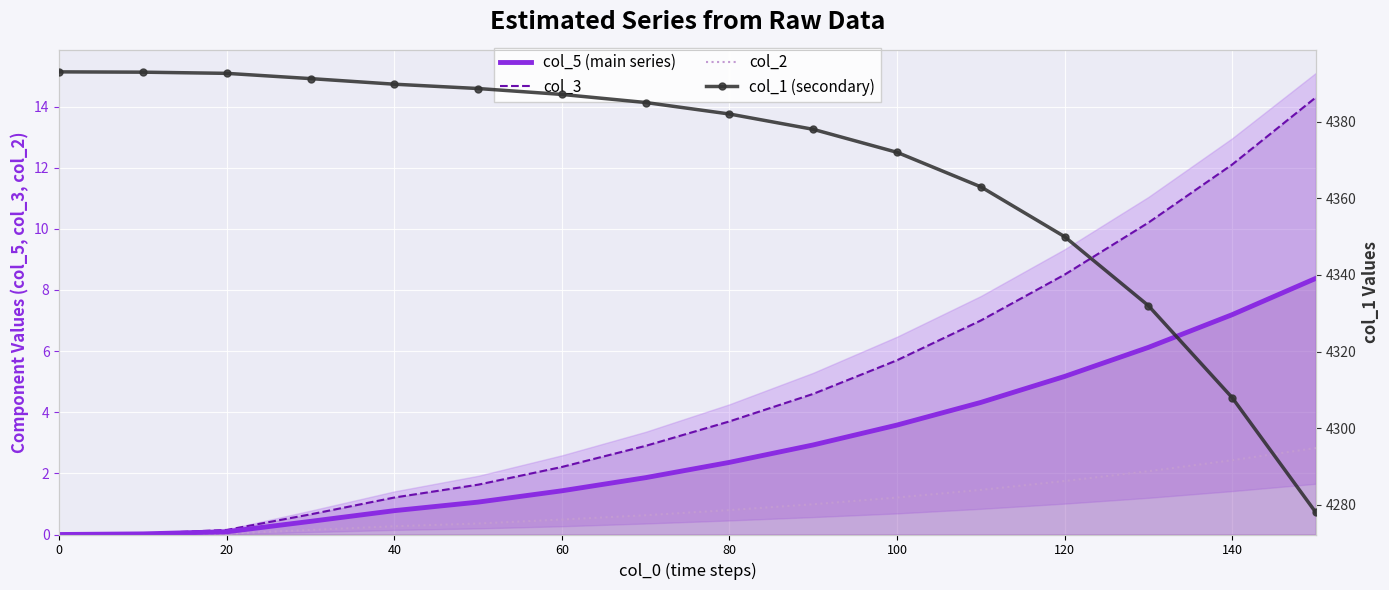

What are all the series names shown in the legend?

col_5 (main series), col_3, col_2, col_1 (secondary)